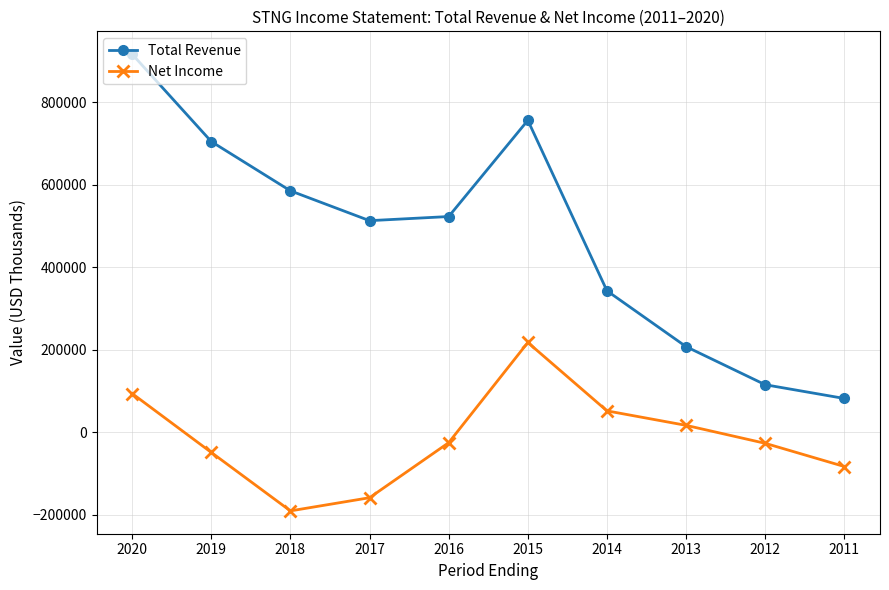

Count the number of categories in the chart.

10